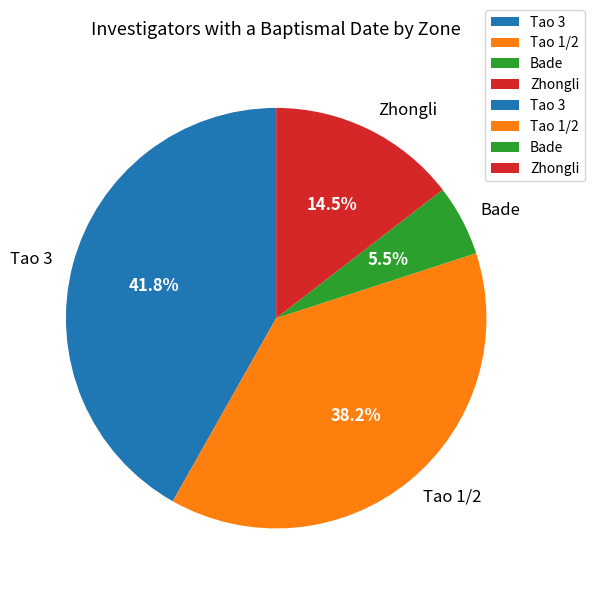

How many segments does this pie chart have?

4